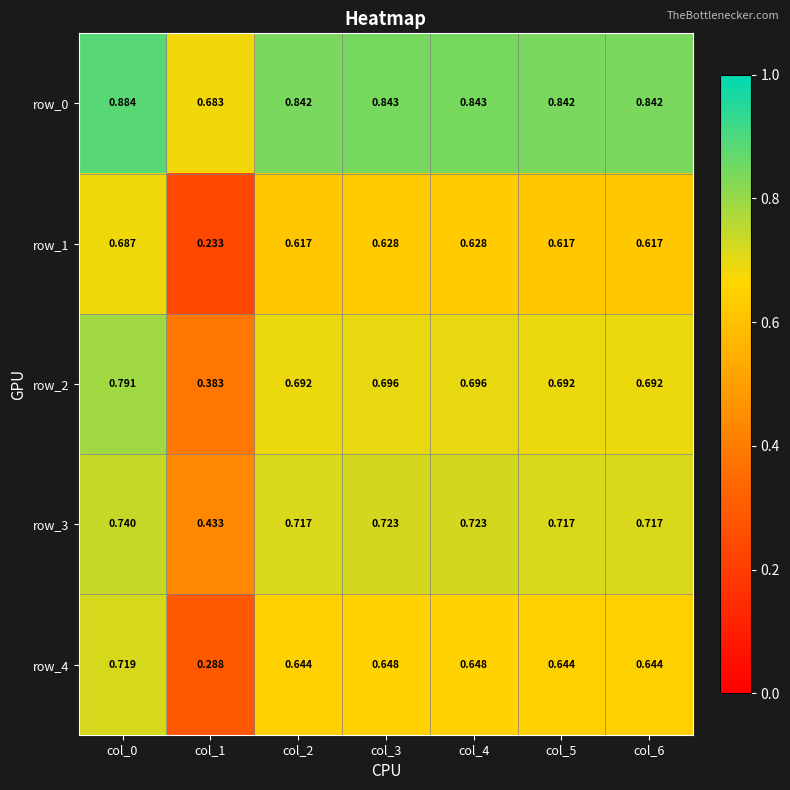

At how many categories does at least one series exceed 0?

7